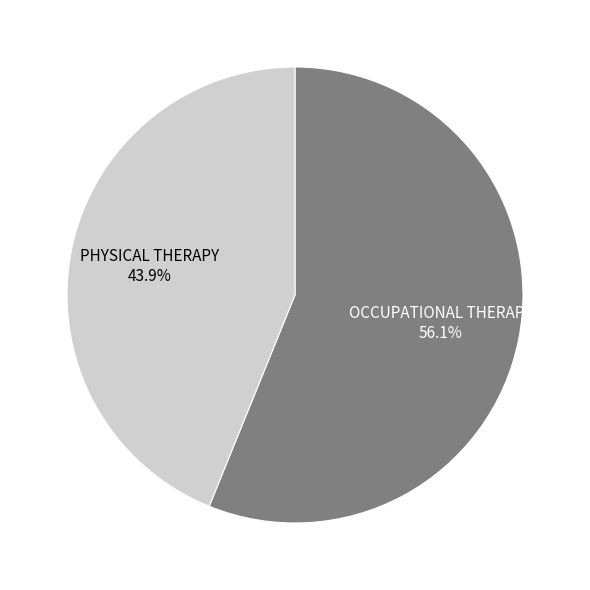

Which category accounts for the majority?

OCCUPATIONAL THERAPY